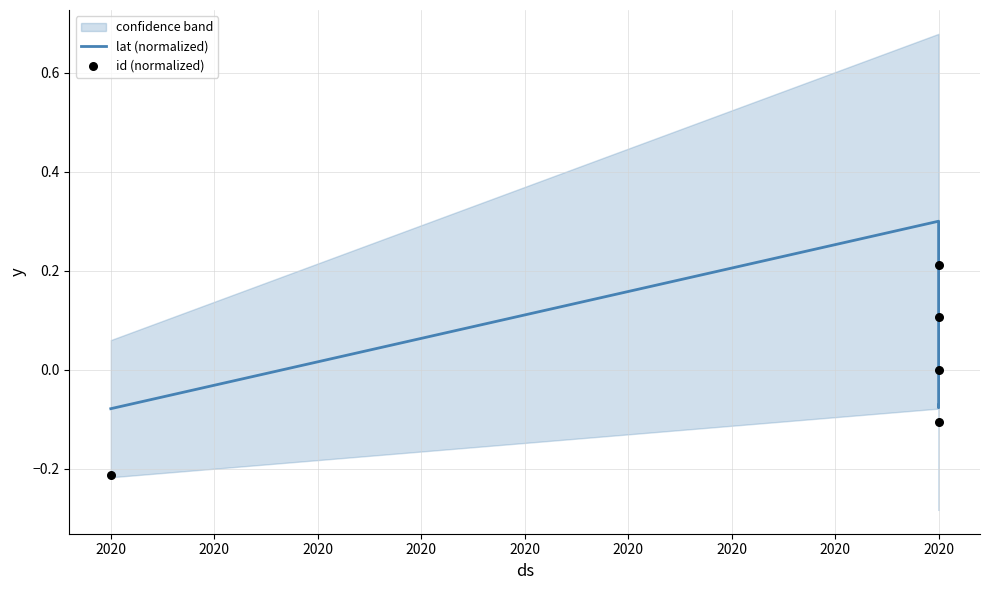

Which series contains the lowest Y value?

id (normalized)